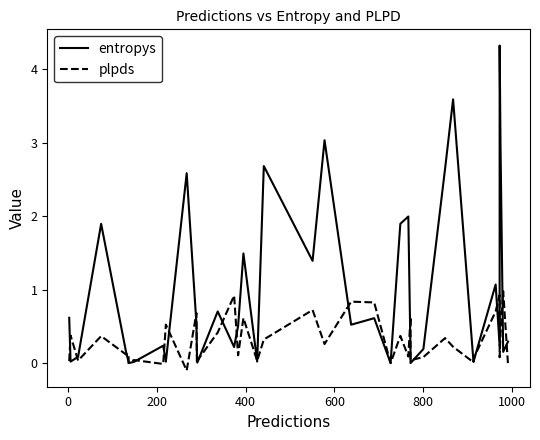

What is the difference between the maximum and minimum values in the plpds series?

1.1